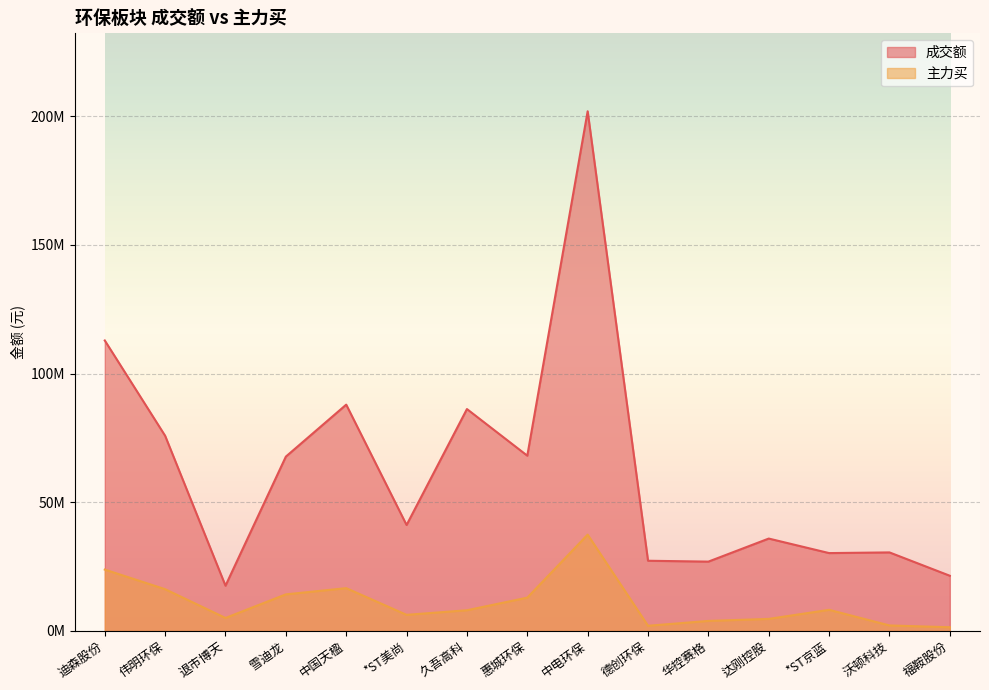

Reading left to right, extract all data points from this chart.

成交额: 迪森股份=112860047	伟明环保=75824874	退市博天=17578463	雪迪龙=67737641	中国天楹=87932633	*ST美尚=41162788	久吾高科=86214740	惠城环保=68093187	中电环保=201904307	德创环保=27273569	华控赛格=26936467	达刚控股=35896187	*ST京蓝=30252509	沃顿科技=30515110	福鞍股份=21446906
主力买: 迪森股份=23841913	伟明环保=16223937	退市博天=5046881	雪迪龙=14216783	中国天楹=16628549	*ST美尚=6262994	久吾高科=8041563	惠城环保=12946426	中电环保=37419250	德创环保=2011583	华控赛格=3896374	达刚控股=4683616	*ST京蓝=8207314	沃顿科技=2139660	福鞍股份=1442421